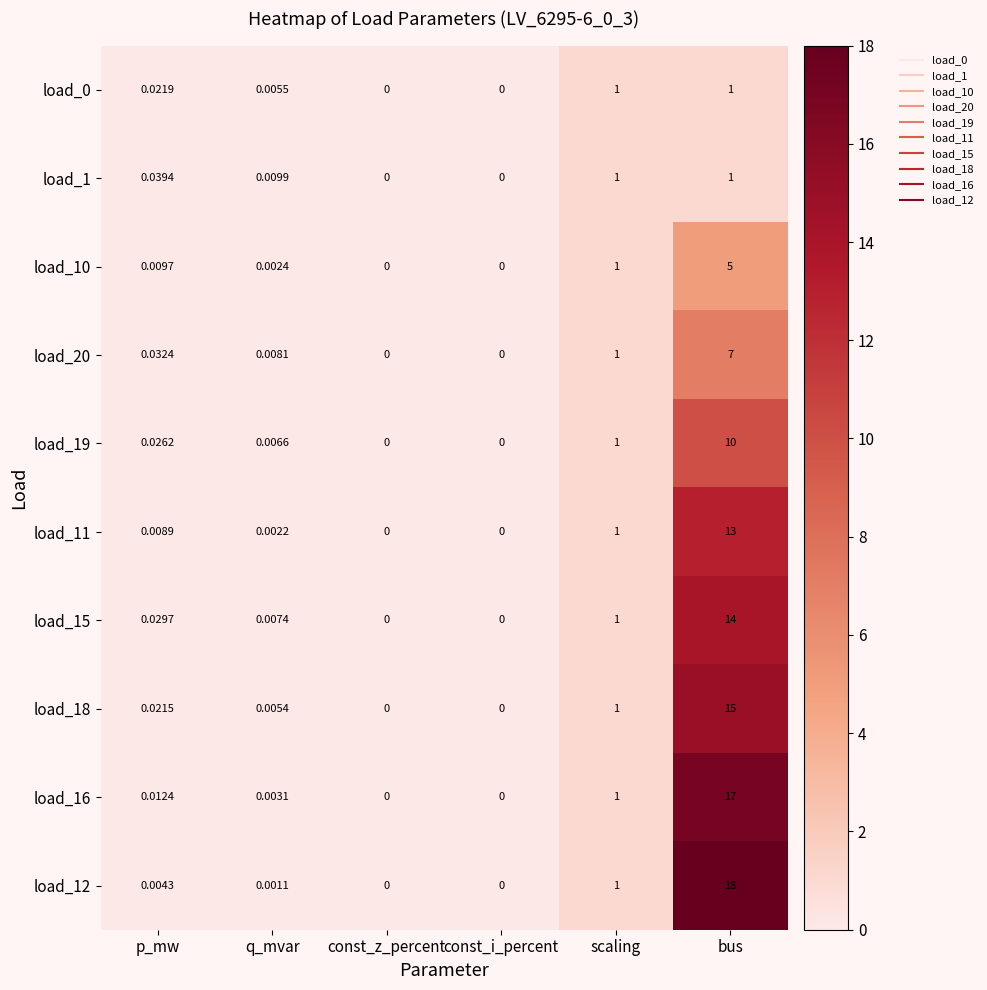

What is the maximum value shown in the chart?

18.0